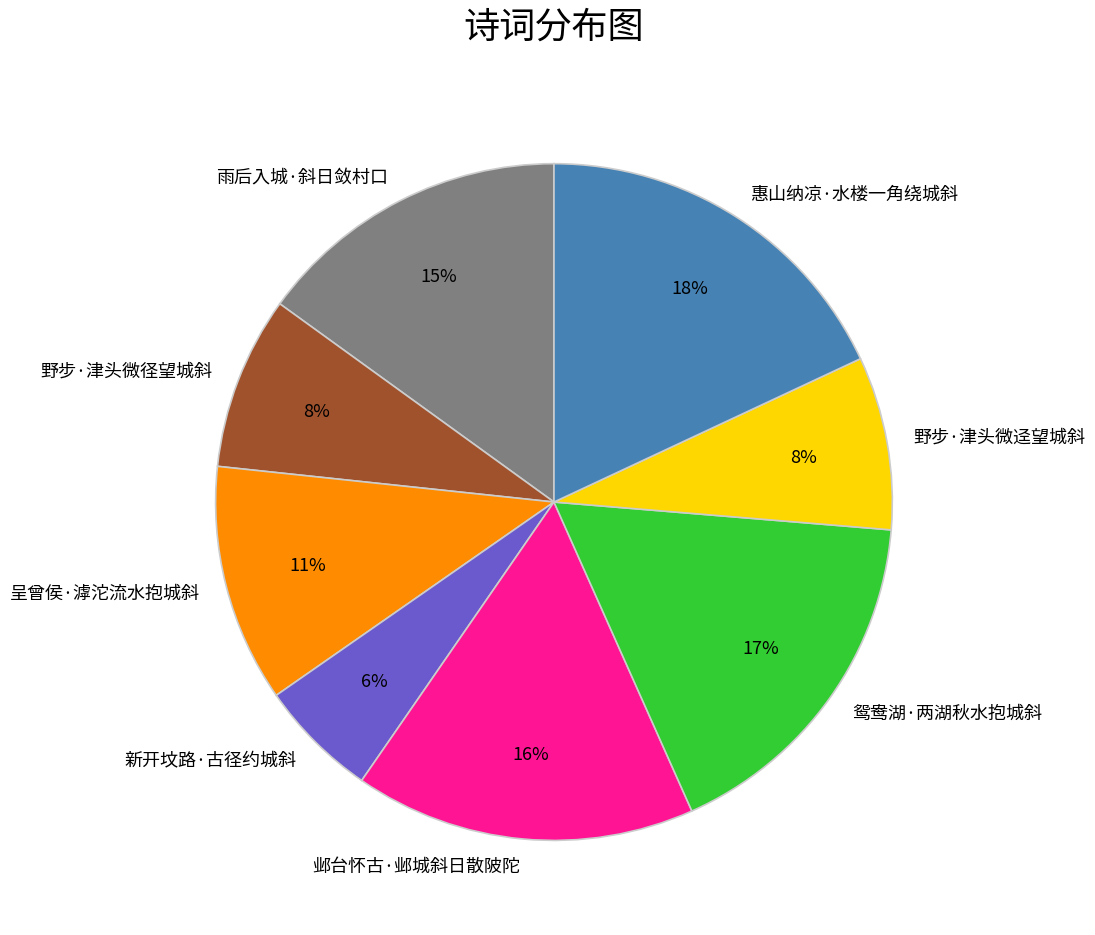

Which slice is the smallest?

新开坟路·古径约城斜